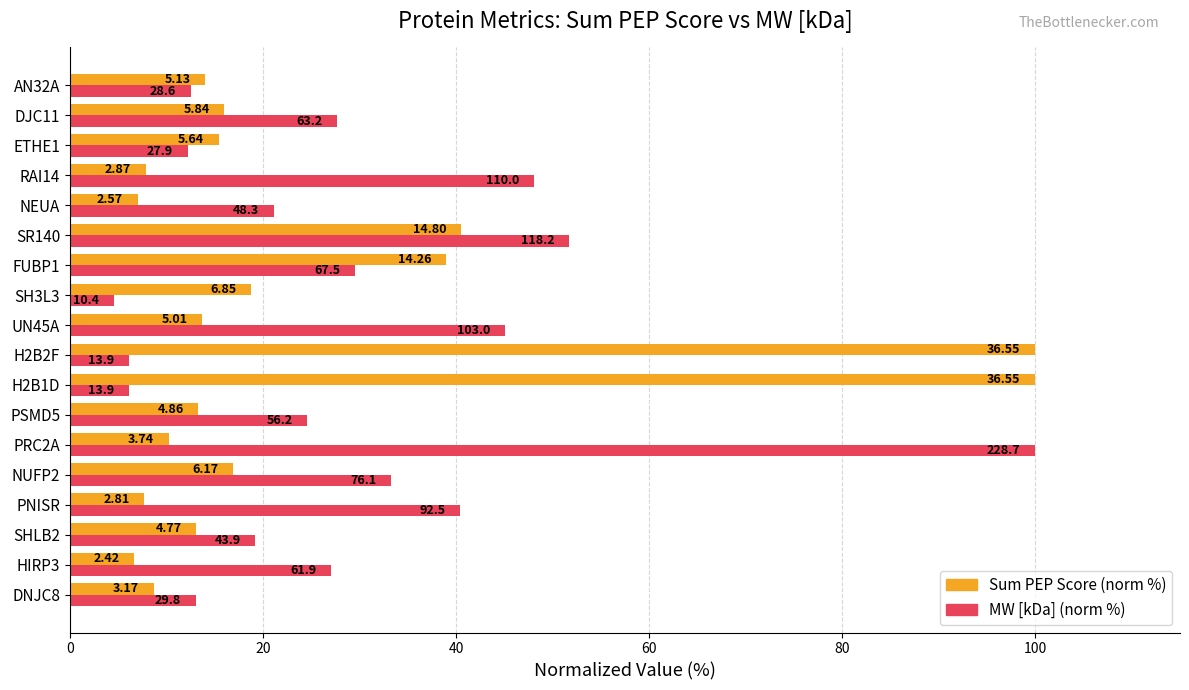

Reading left to right, list all the values displayed in this chart.

Sum PEP Score (norm %): 8.7	6.6	13.1	7.7	16.9	10.2	13.3	100.0	100.0	13.7	18.7	39.0	40.5	7.0	7.9	15.4	16.0	14.0
MW [kDa] (norm %): 13.0	27.1	19.2	40.4	33.3	100.0	24.6	6.1	6.1	45.0	4.5	29.5	51.7	21.1	48.1	12.2	27.6	12.5